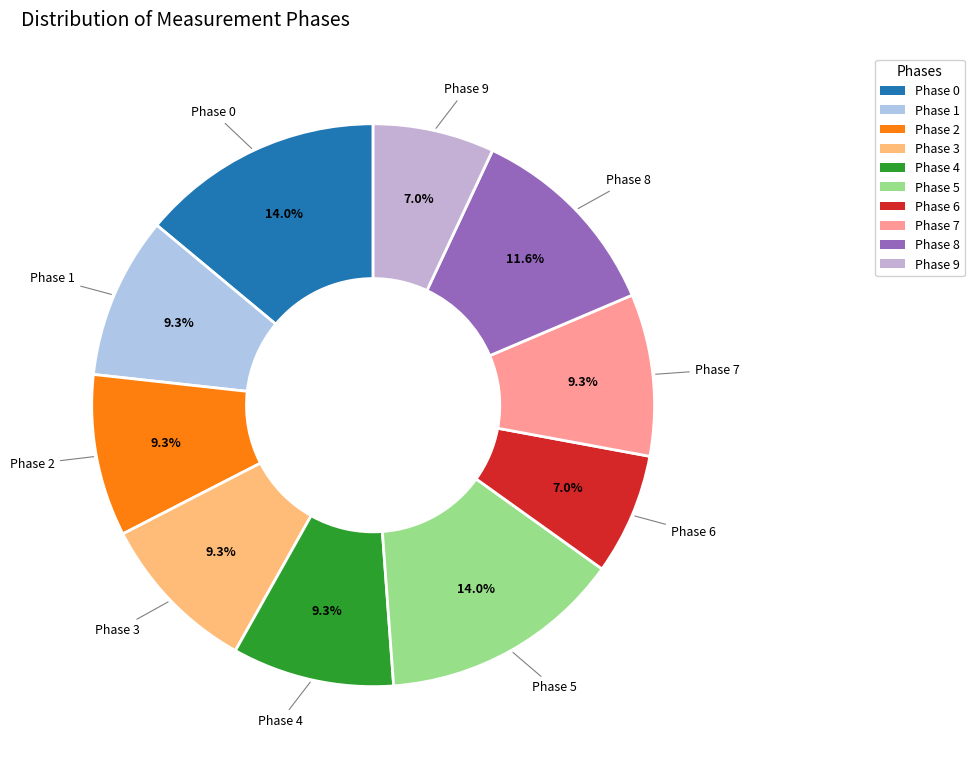

To the nearest percent, what is the difference between the largest and smallest slice percentages?

7%